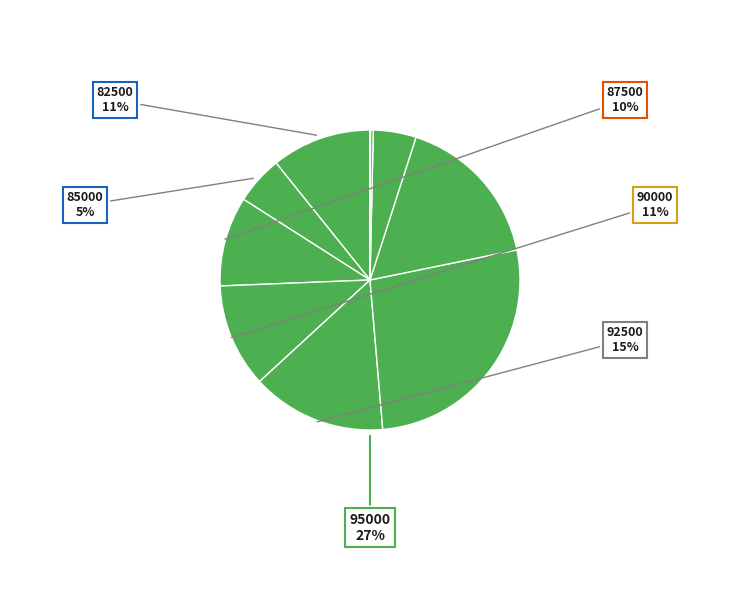

Which slice is the smallest?

107500